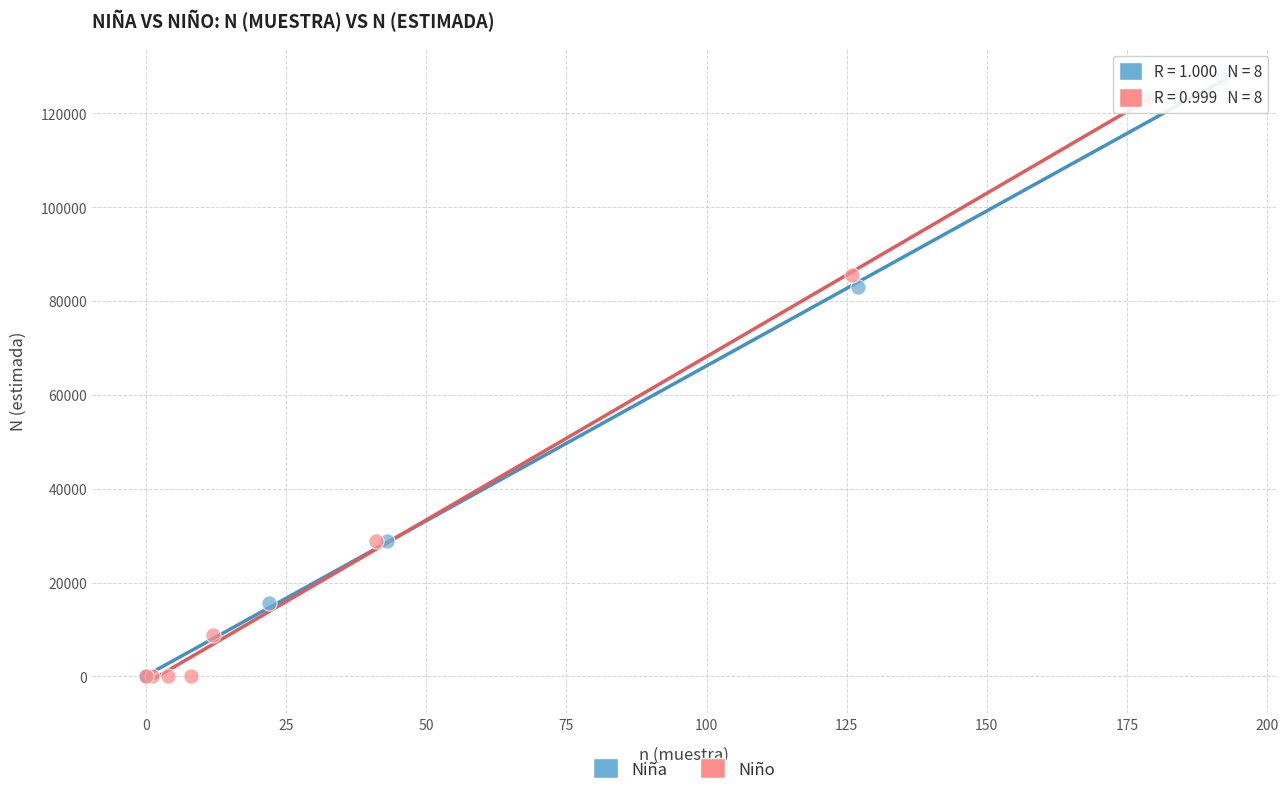

Which series contains the highest Y value?

Niña